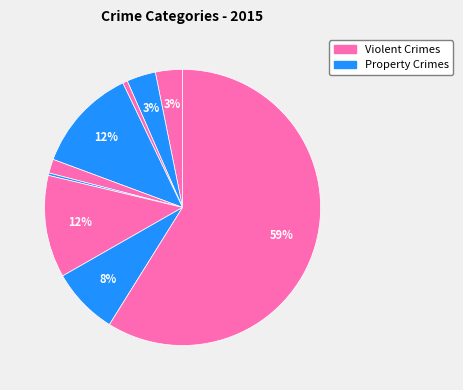

Count the number of slices in the pie.

9